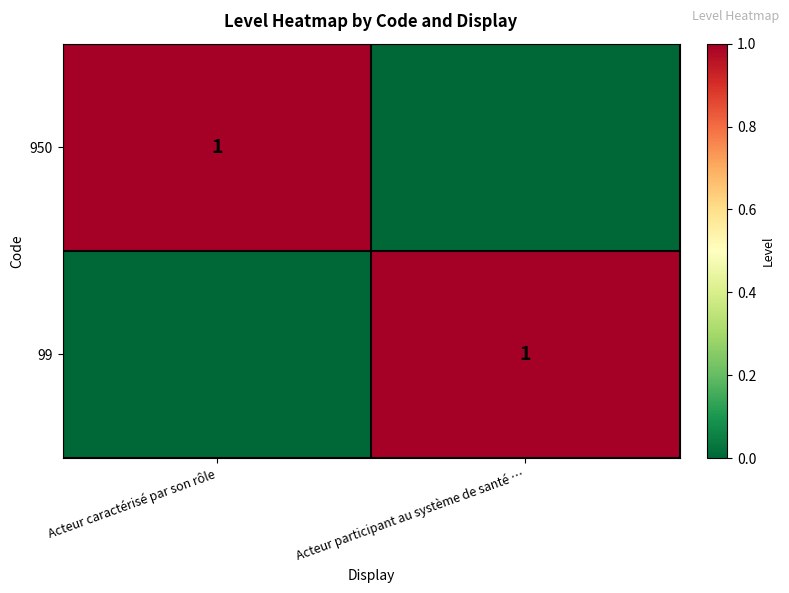

The value of 950 at Acteur caractérisé par son rôle is 1. True or false?

True